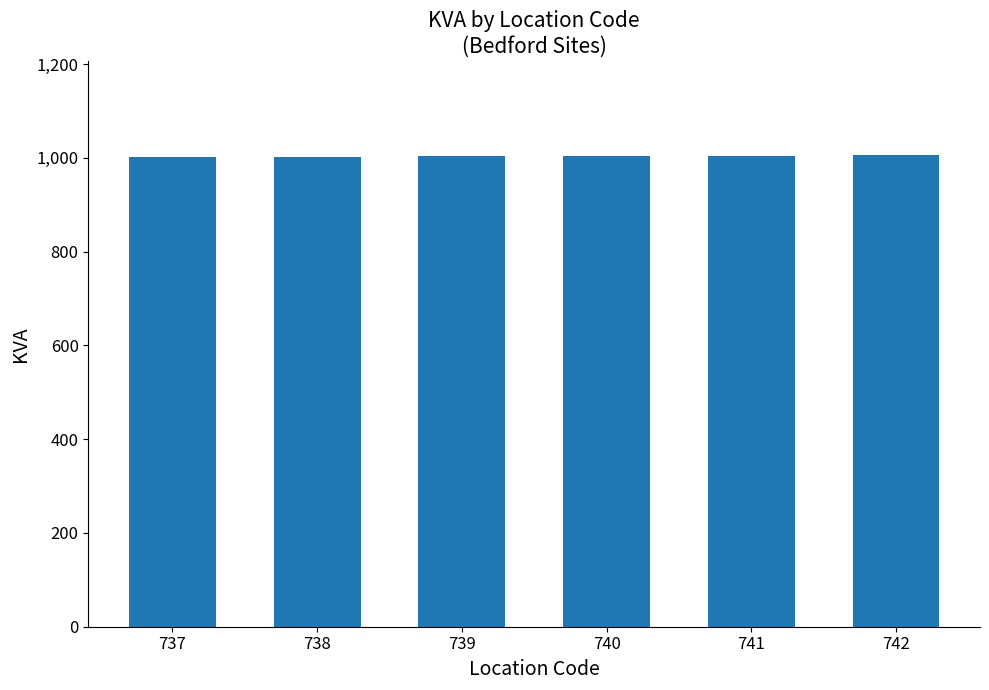

Read the value at 742.

1006